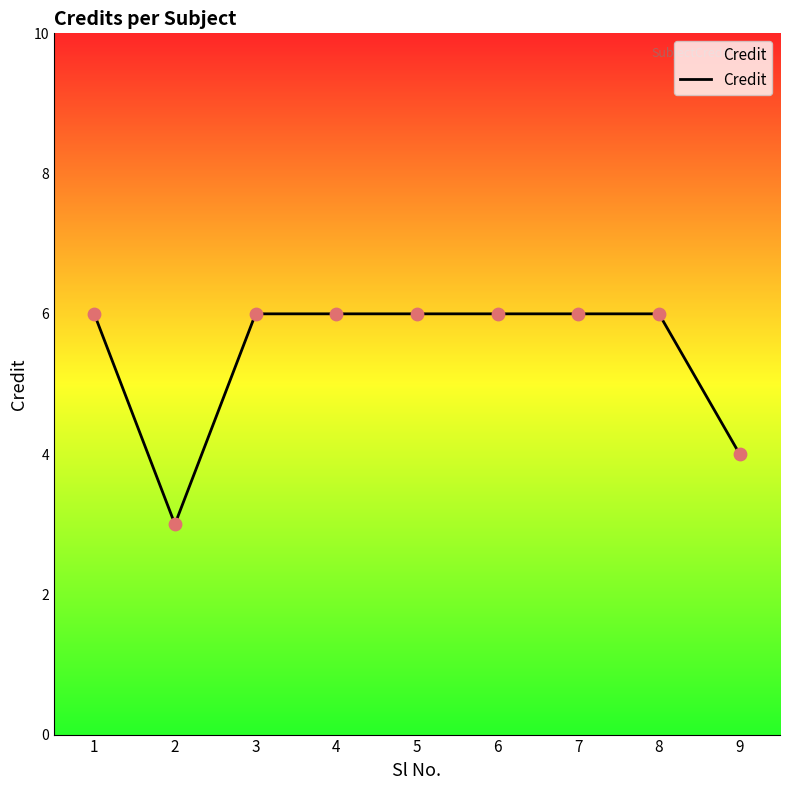

Approximately how many times larger is the value at 1 compared to 4?

1.0